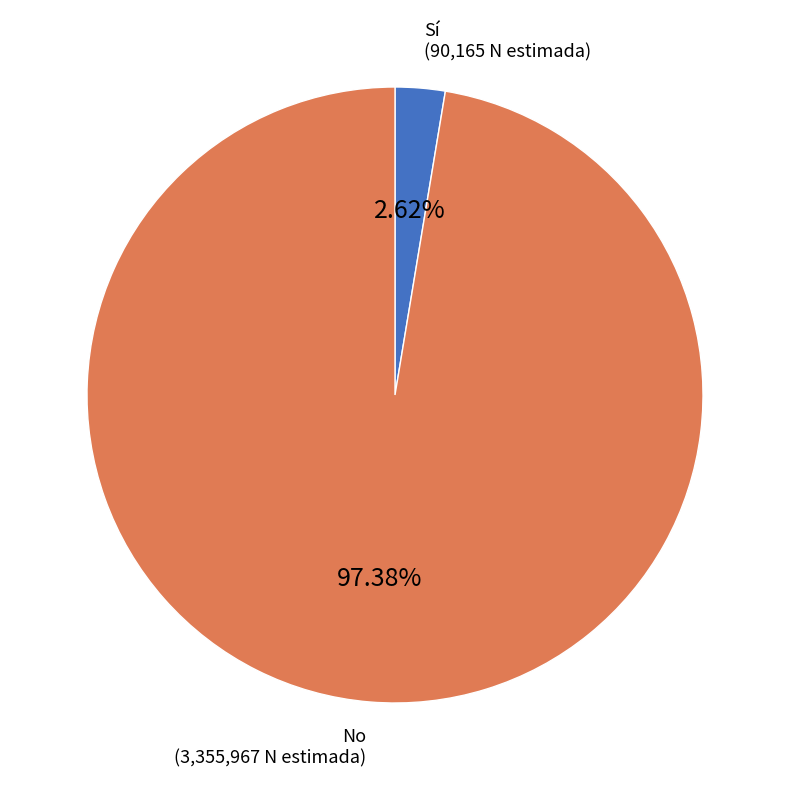

Is there any slice that represents more than half of the pie?

Yes